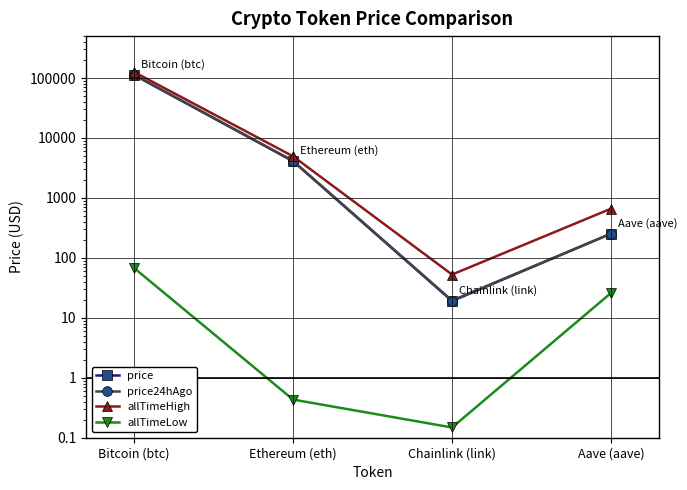

True or false: price has more than 0 interior local peaks.

False